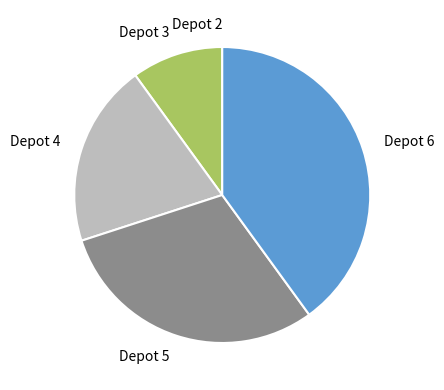

Between Depot 3 and Depot 5, which is larger?

Depot 5